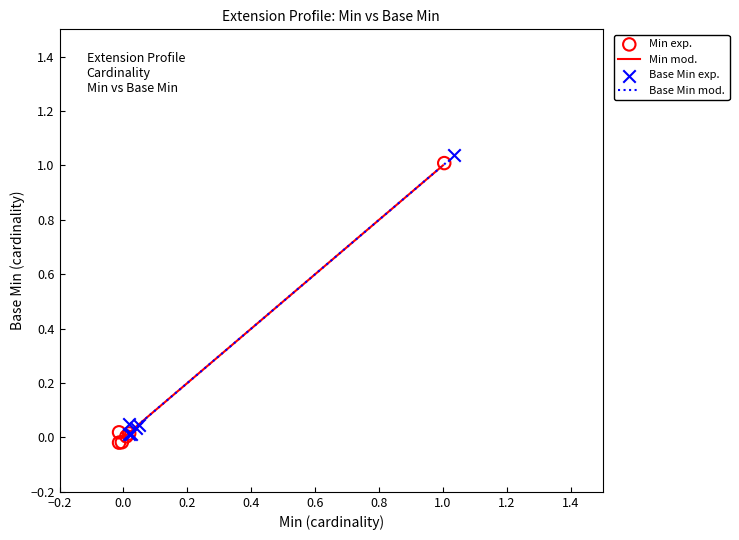

Which series has the widest spread of Y values?

Base Min exp.